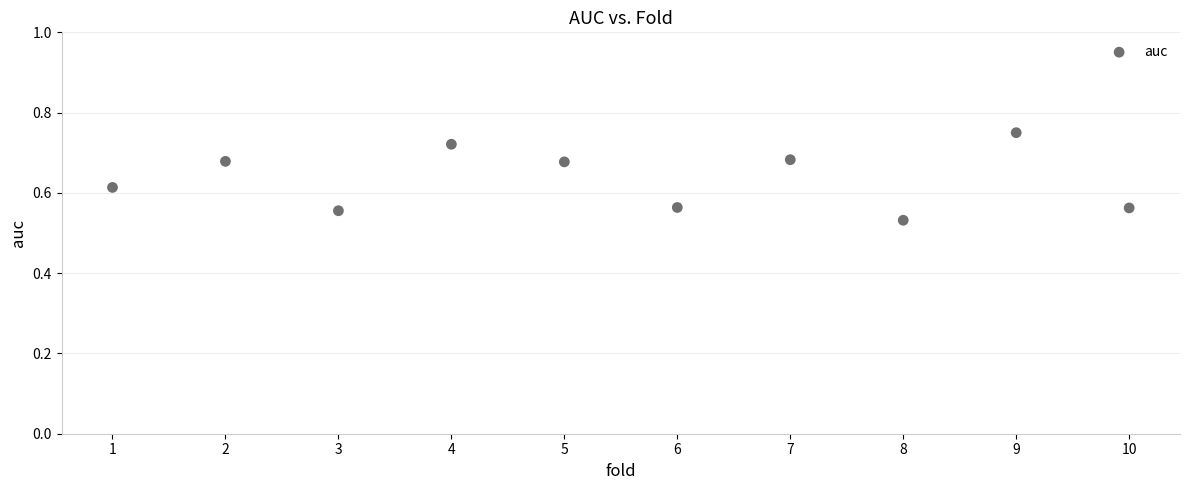

What is the range of X values (max minus min)?

9.0